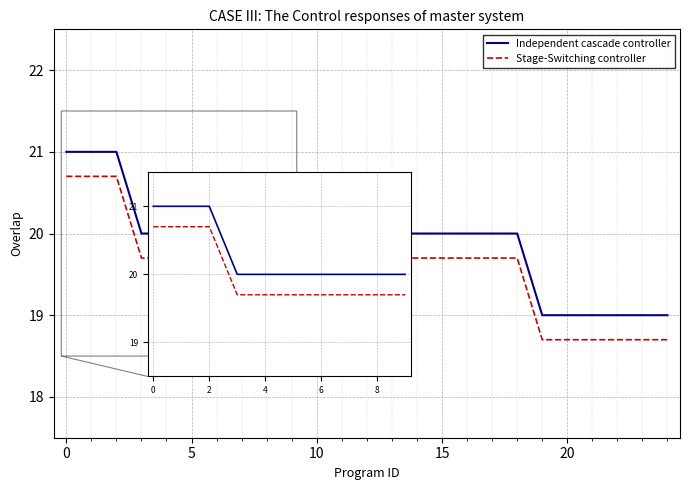

What is the average value of the Stage-Switching controller series?

19.6